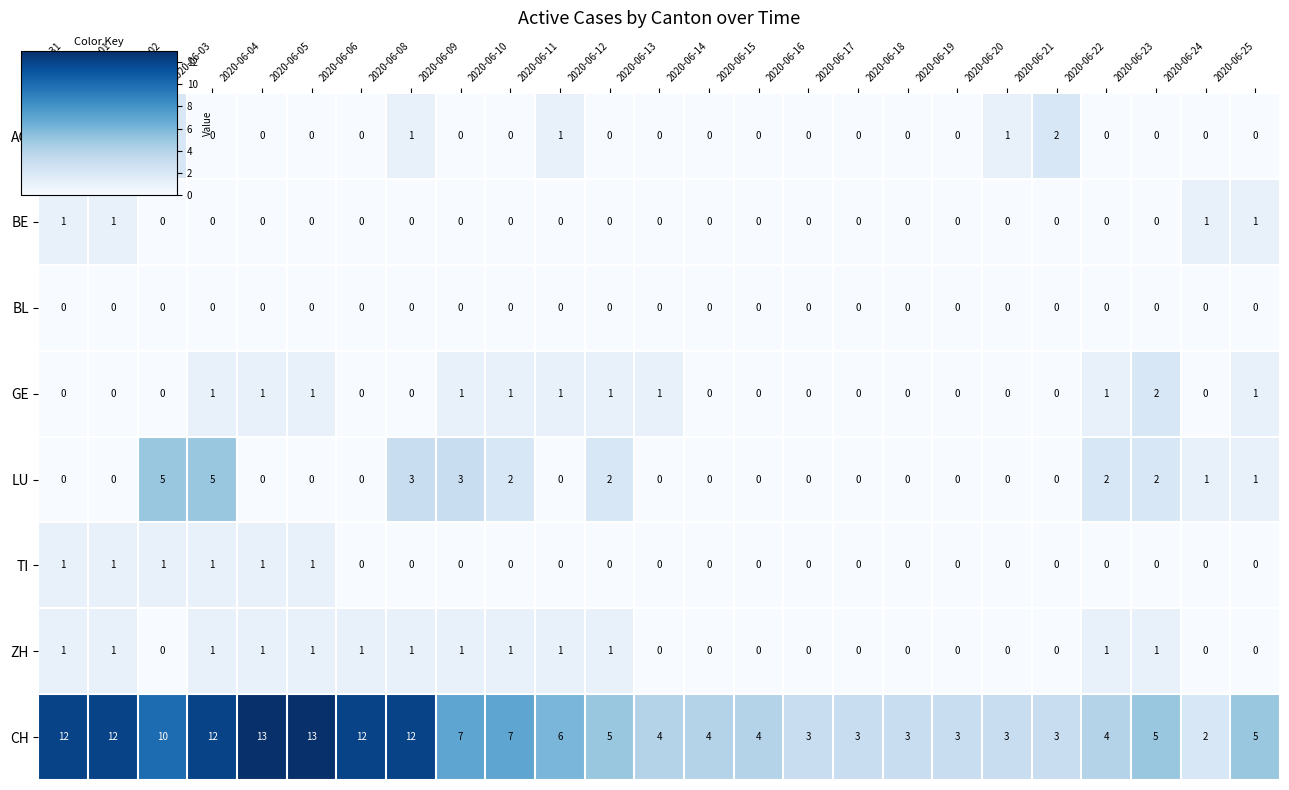

What is the difference between the highest and lowest values at 2020-06-14?

4